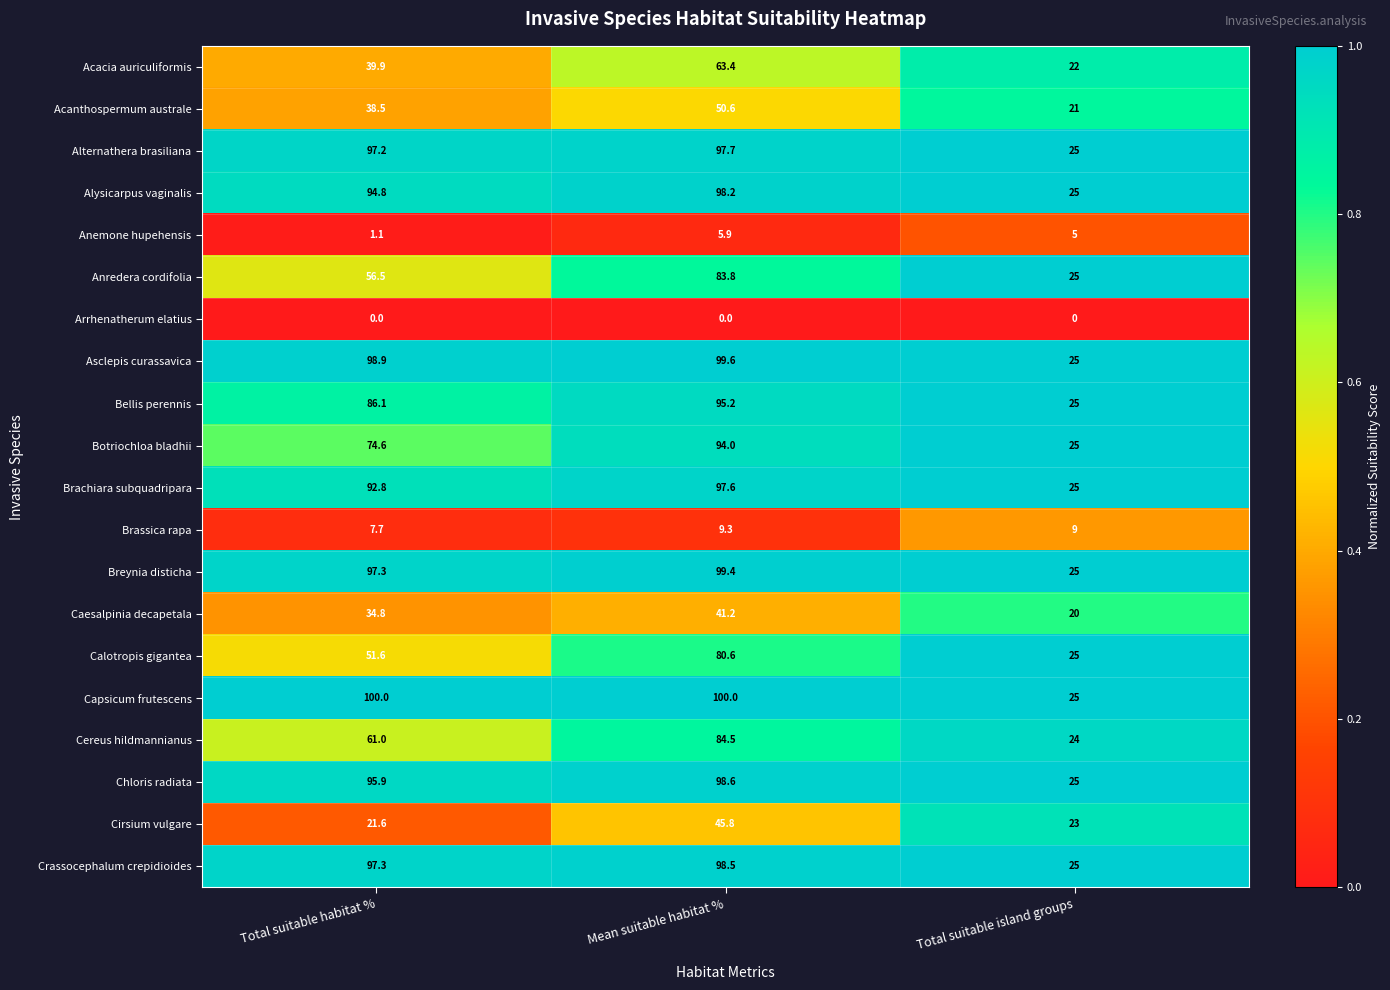

Which series has the largest total across all categories?

Capsicum frutescens